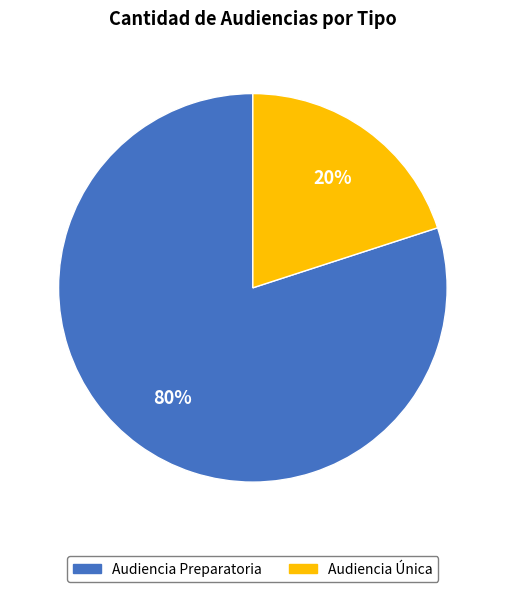

To the nearest percent, what is the combined percentage of Audiencia Única and Audiencia Preparatoria?

100%